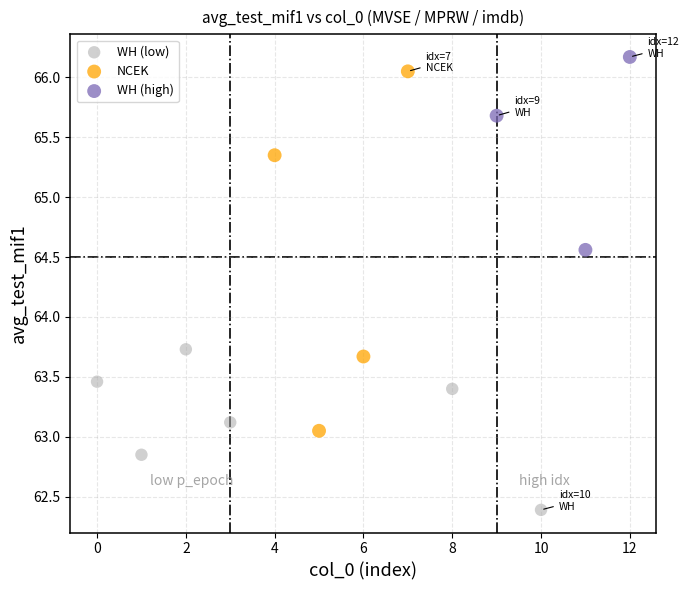

Which series reaches the minimum Y coordinate?

WH (low)